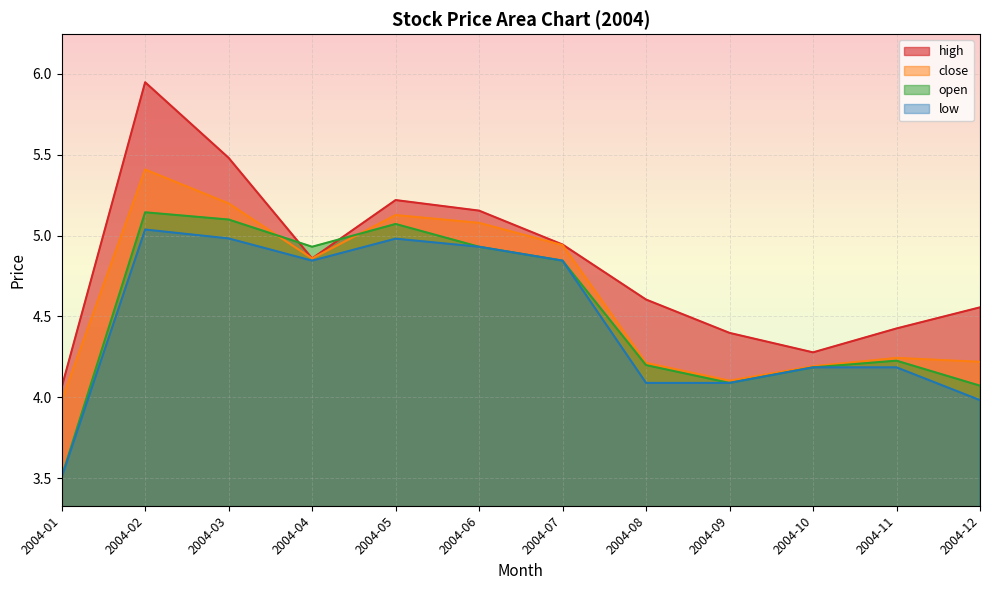

List the series in order of their overall mean, lowest first.

low, open, close, high